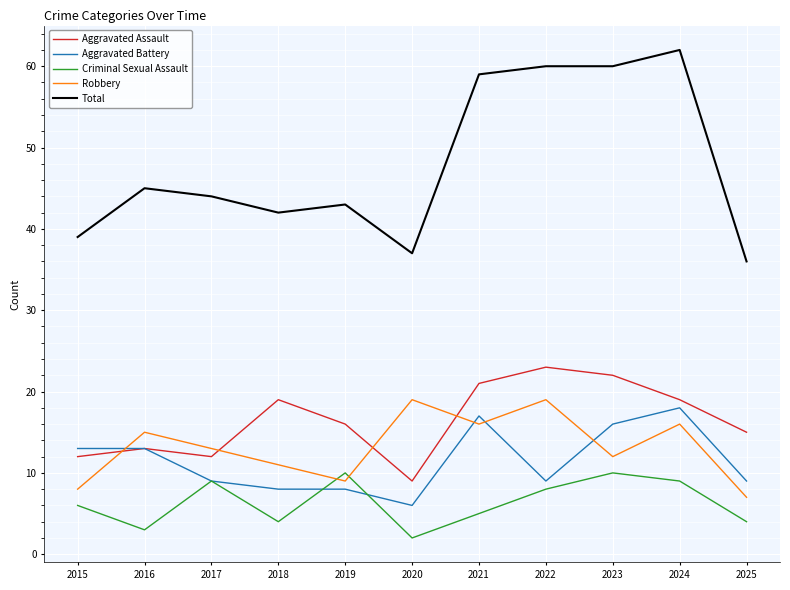

What is the highest value of the Aggravated Assault series?

23